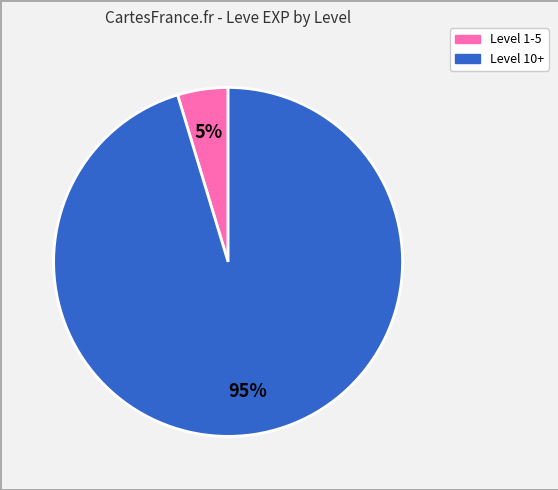

Which has a higher value, Level 10+ or Level 1-5?

Level 10+